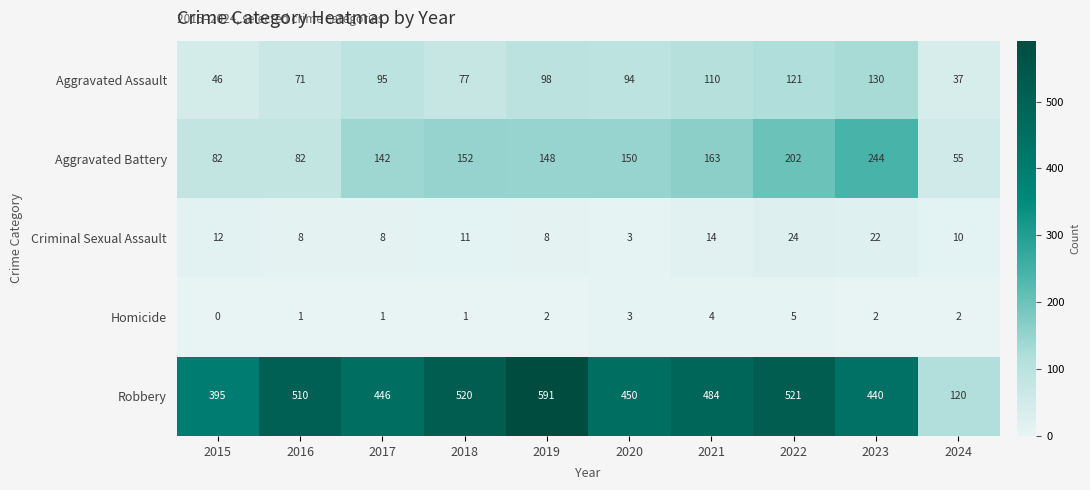

What is the difference between the maximum and minimum values in the Aggravated Assault series?

93